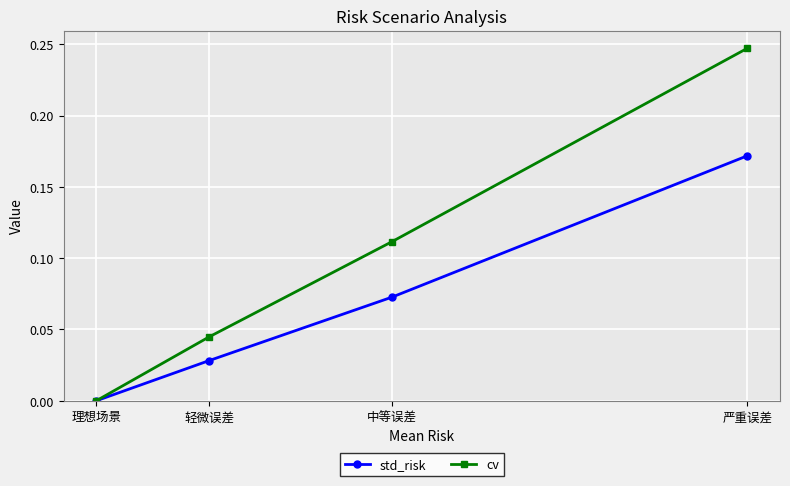

The cv series shows 0.1 at 严重误差. True or false?

False